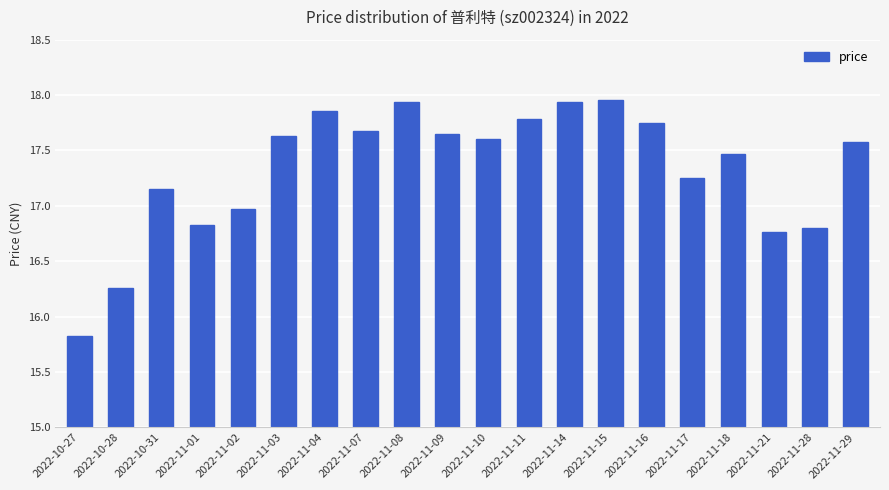

Where is the data nearest to the value 16?

2022-10-27